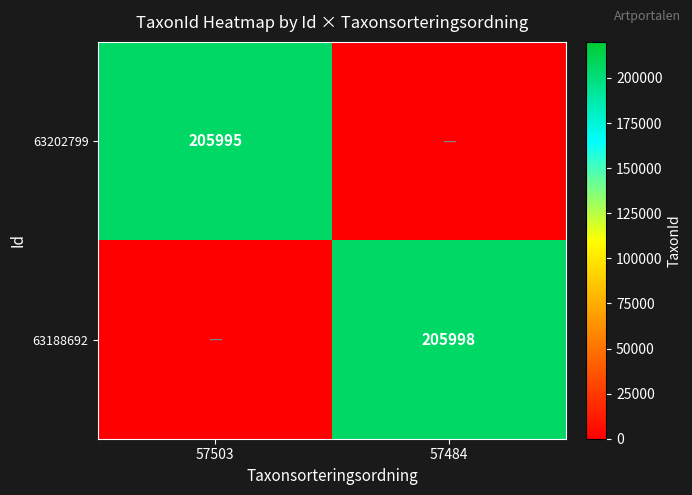

Between 57484 and 57503, which is larger?

57503